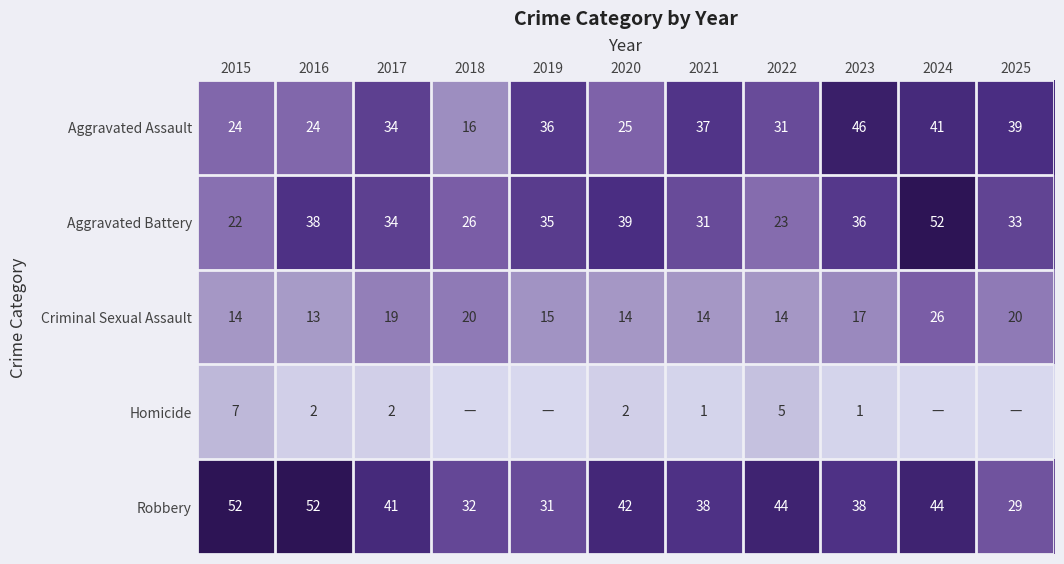

What is the difference between the highest and lowest values at 2022?

39